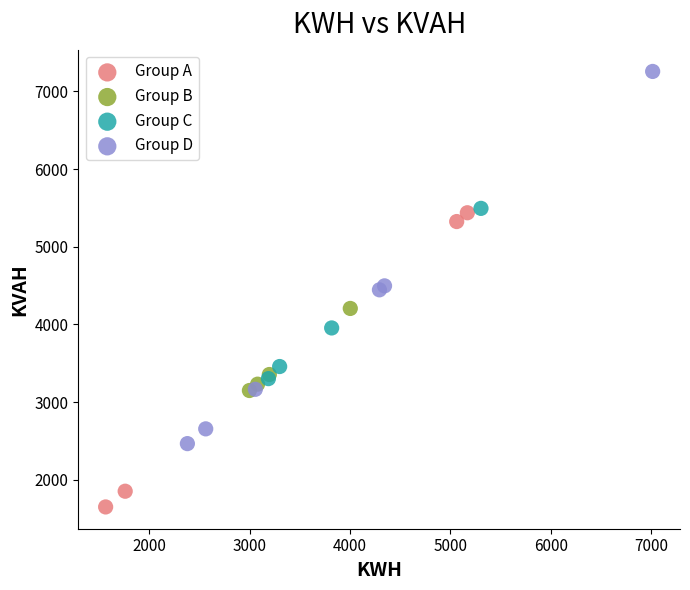

What are all the series names shown in the legend?

Group A, Group B, Group C, Group D